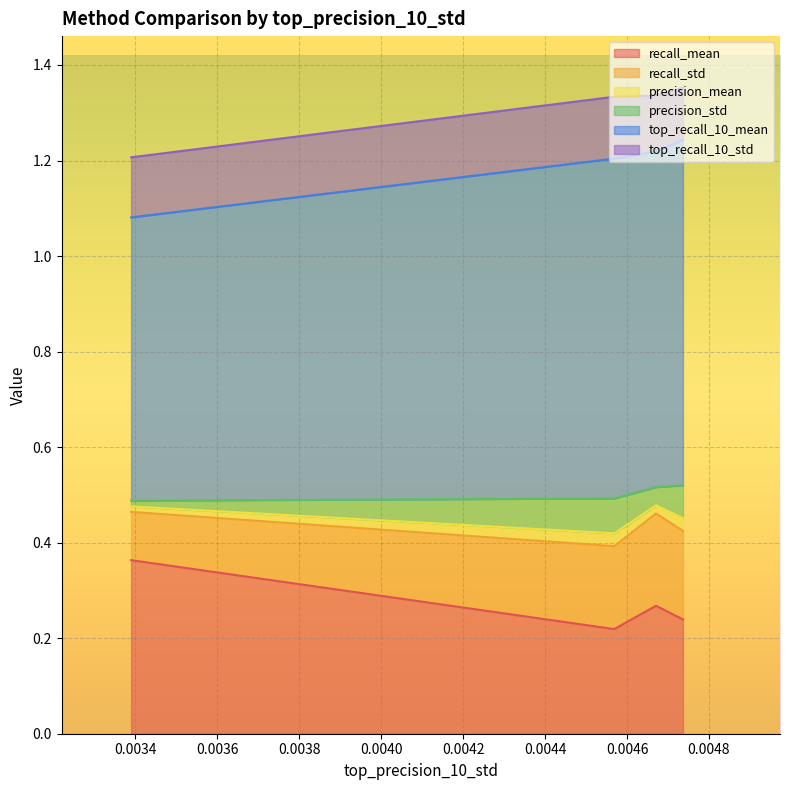

True or false: recall_std and top_recall_10_mean cross at least once.

False